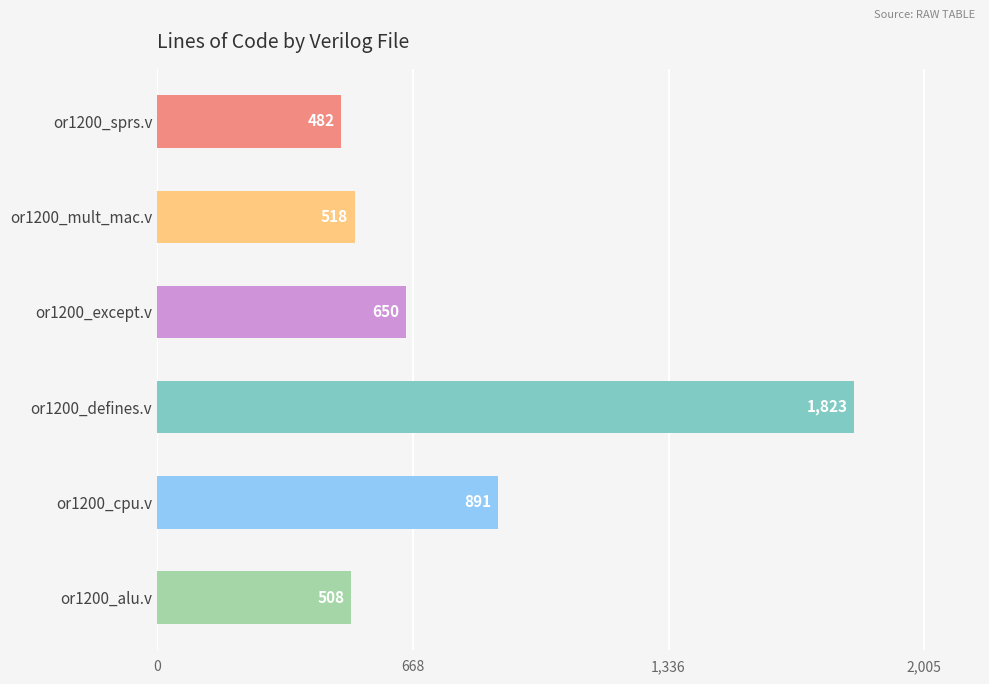

List the labels in order of value, smallest first.

or1200_sprs.v, or1200_alu.v, or1200_mult_mac.v, or1200_except.v, or1200_cpu.v, or1200_defines.v